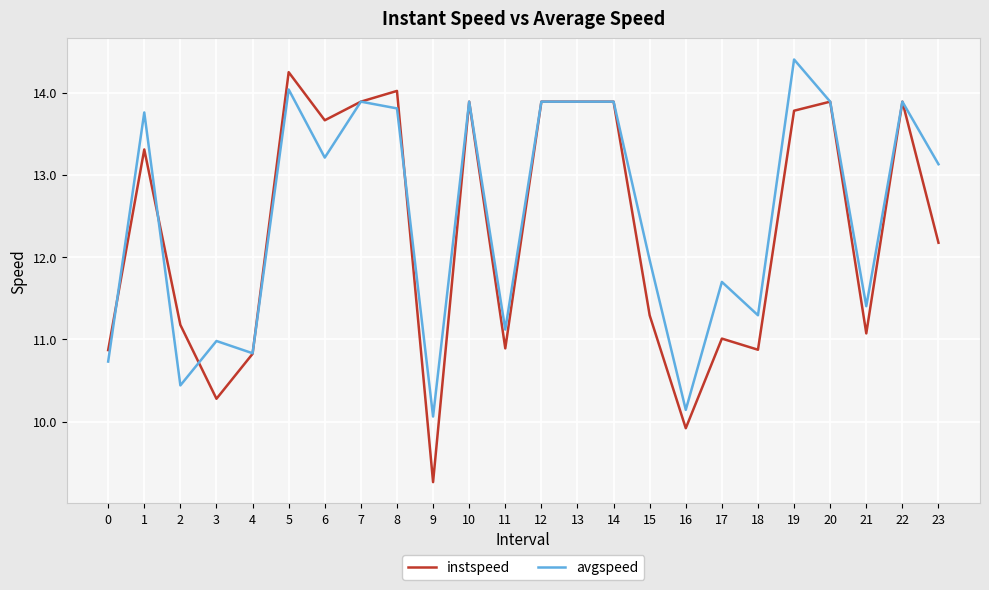

What is the minimum value for instspeed?

9.3